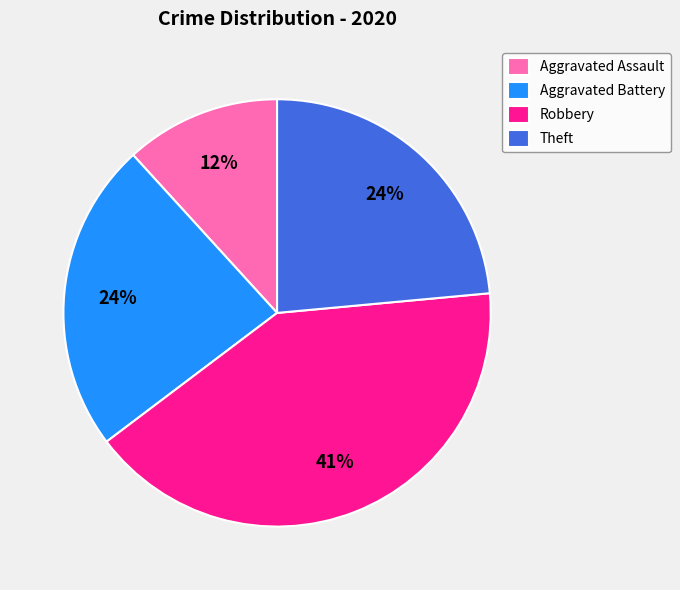

To the nearest percent, what is the difference between the largest and smallest slice percentages?

29%